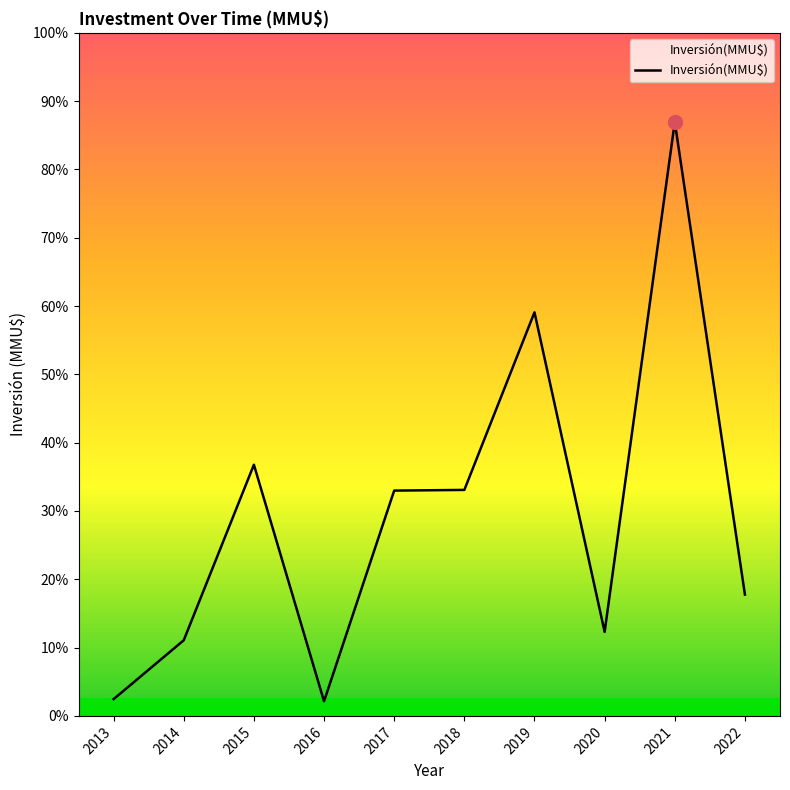

Is this an area chart (filled region under the line)?

Yes